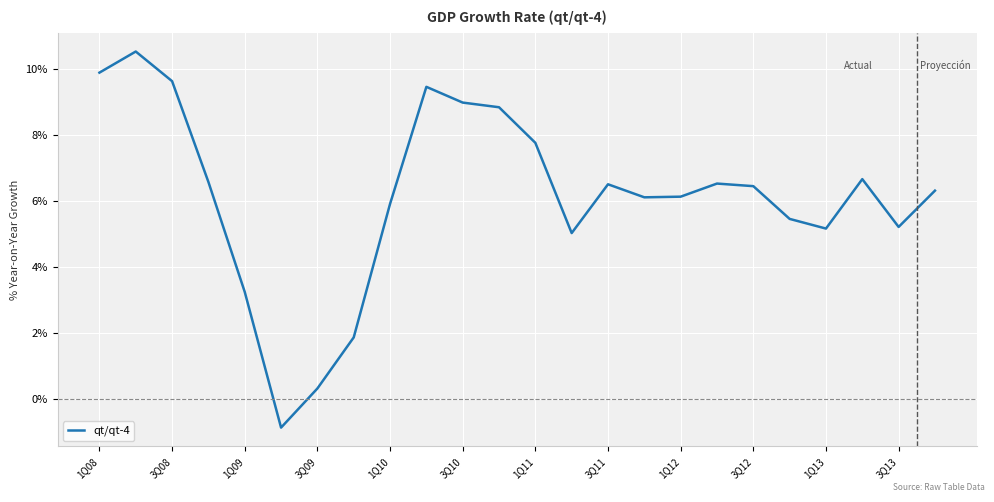

What is the difference between the maximum and minimum values?

11.4